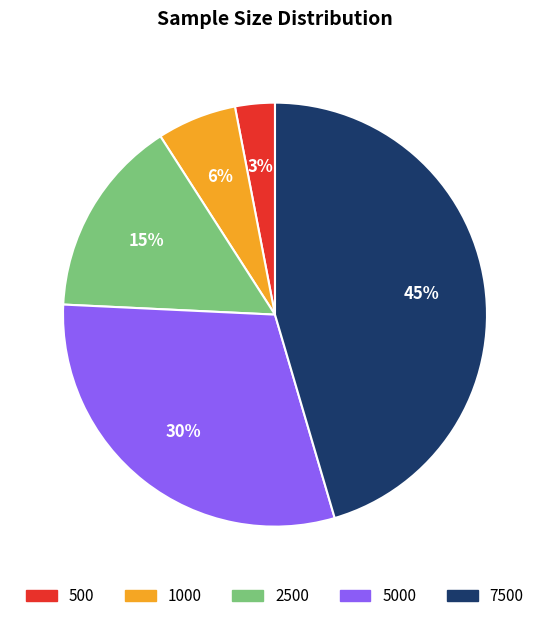

To the nearest percent, what percentage of the pie is 5000?

30%